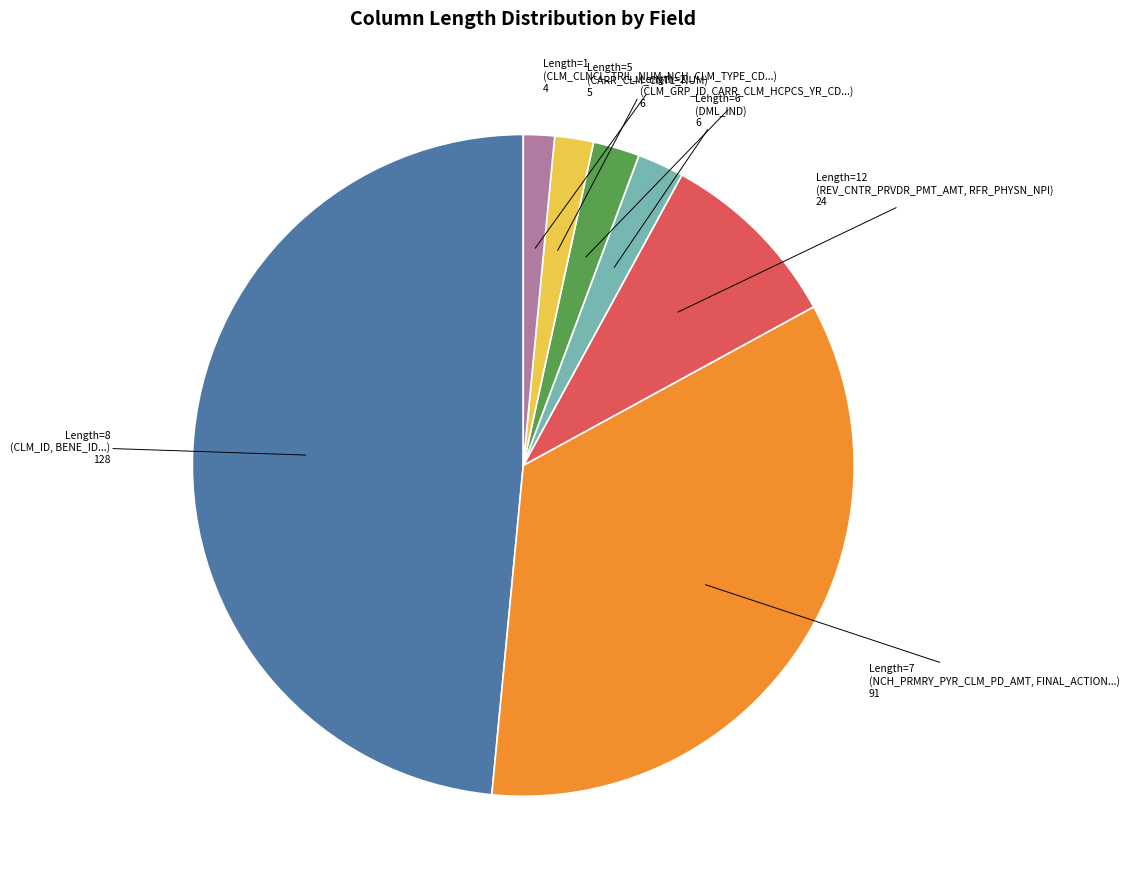

Is there any slice that represents more than half of the pie?

No